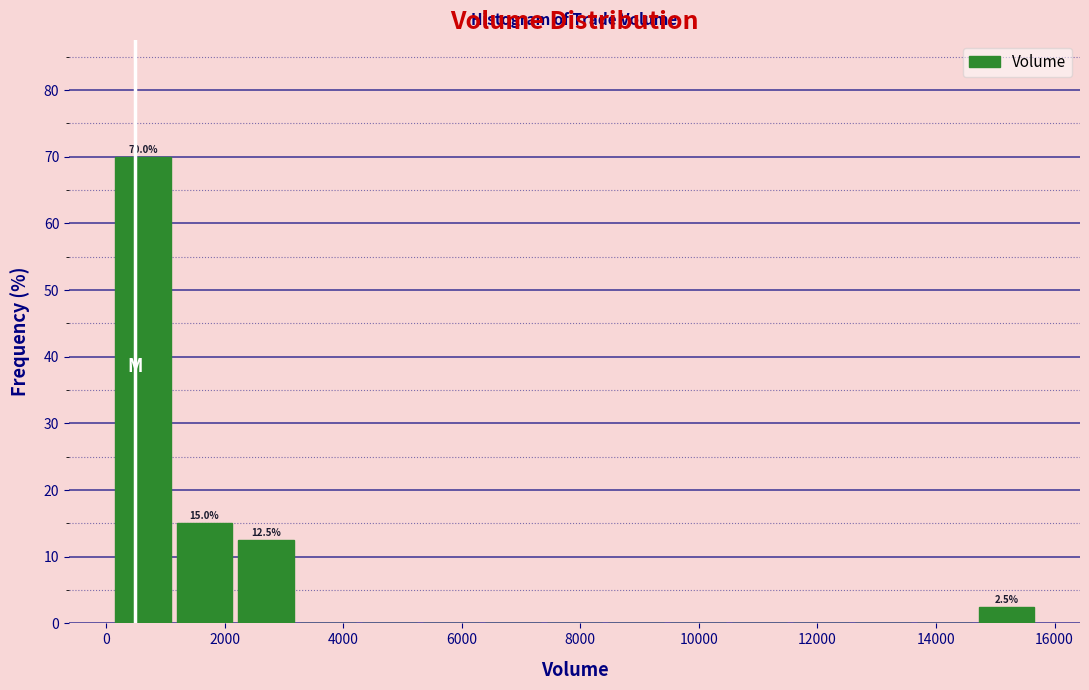

Which range on the x-axis has the tallest bar?

200 to 1200